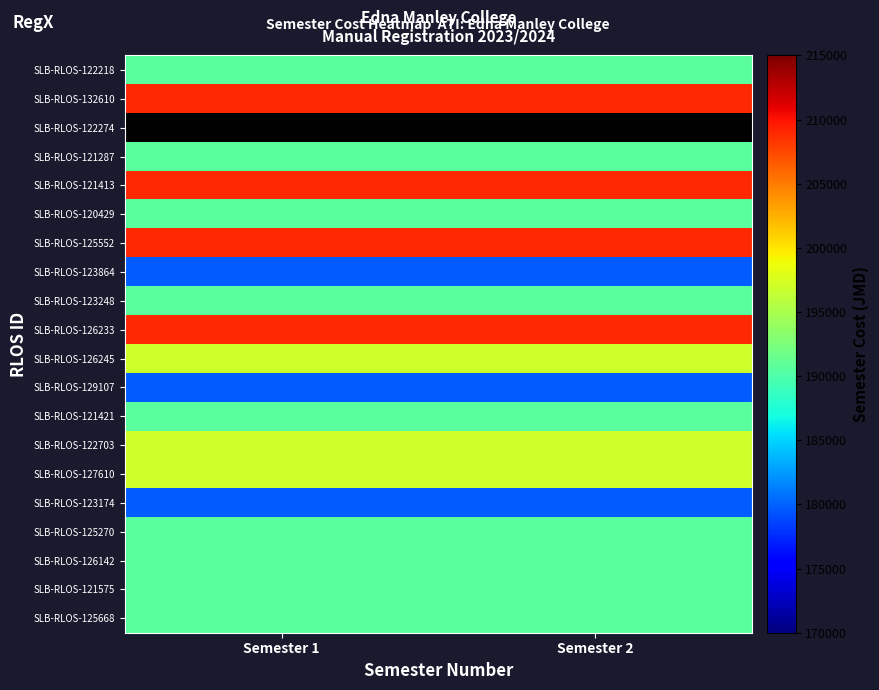

Which label corresponds to the smallest value in the chart?

Semester 1